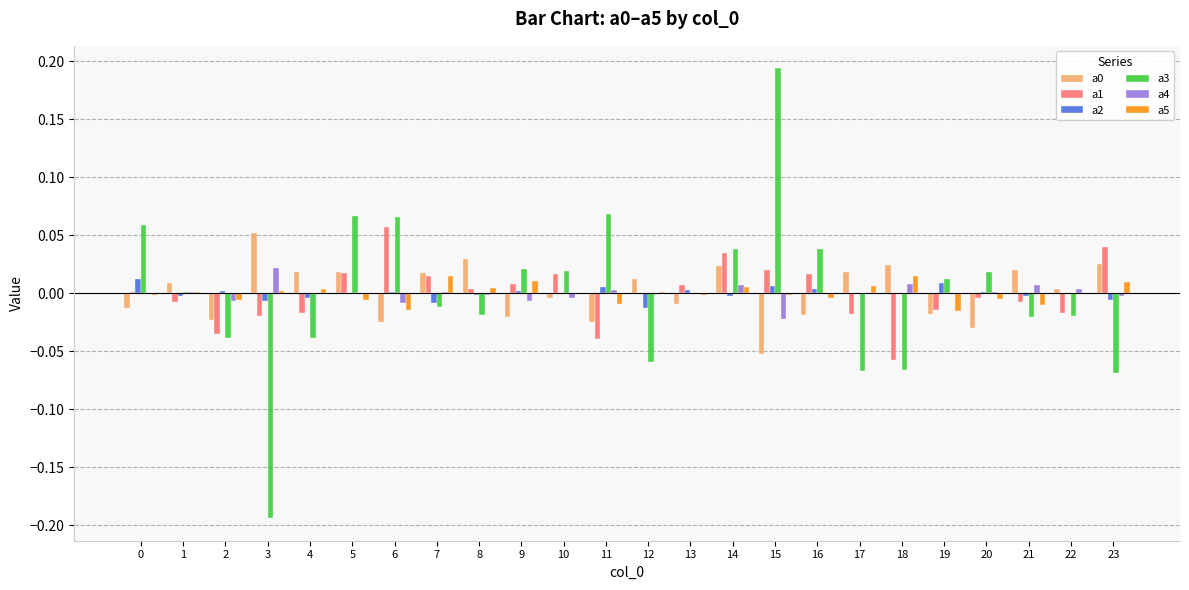

Is the value of a2 at 23 greater than the value of a4 at 21?

No